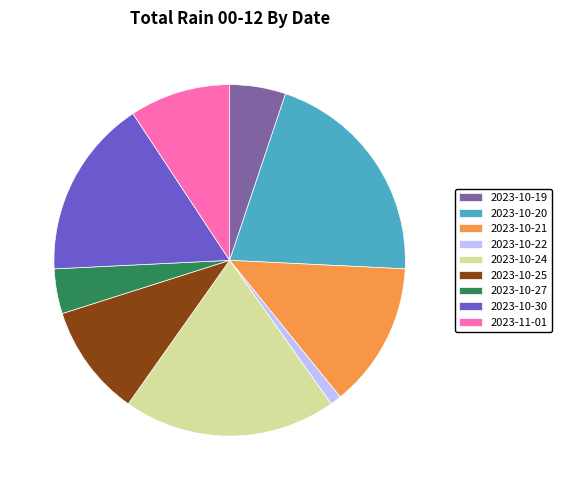

Do 2023-10-20 and 2023-10-24 together represent more than half of the pie?

No